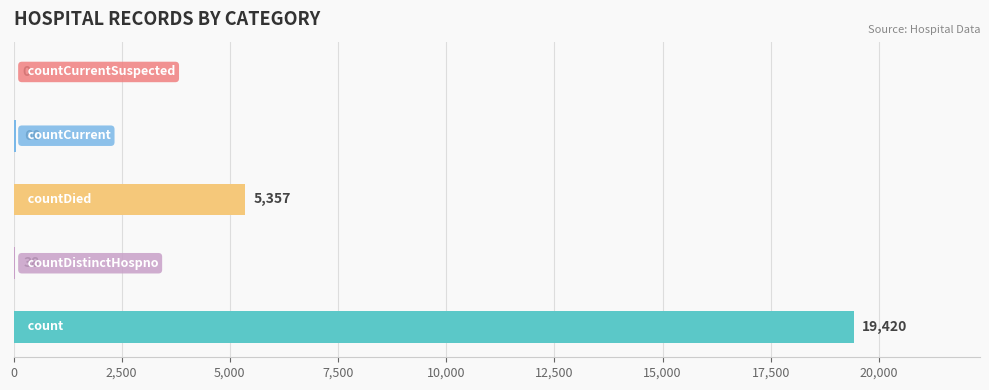

What is the greatest value displayed?

19420